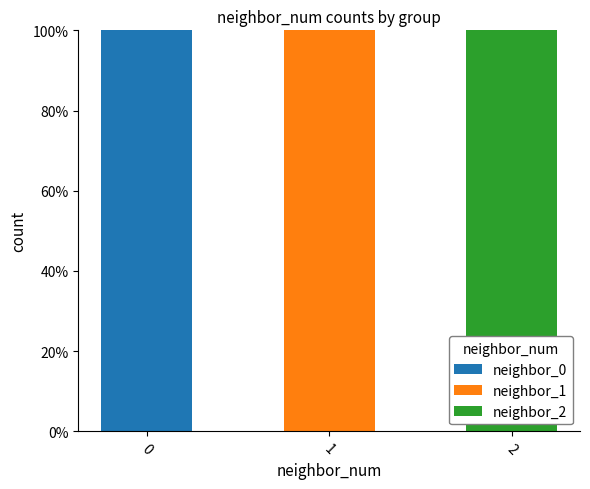

The value of neighbor_0 at 0 is 100. True or false?

True